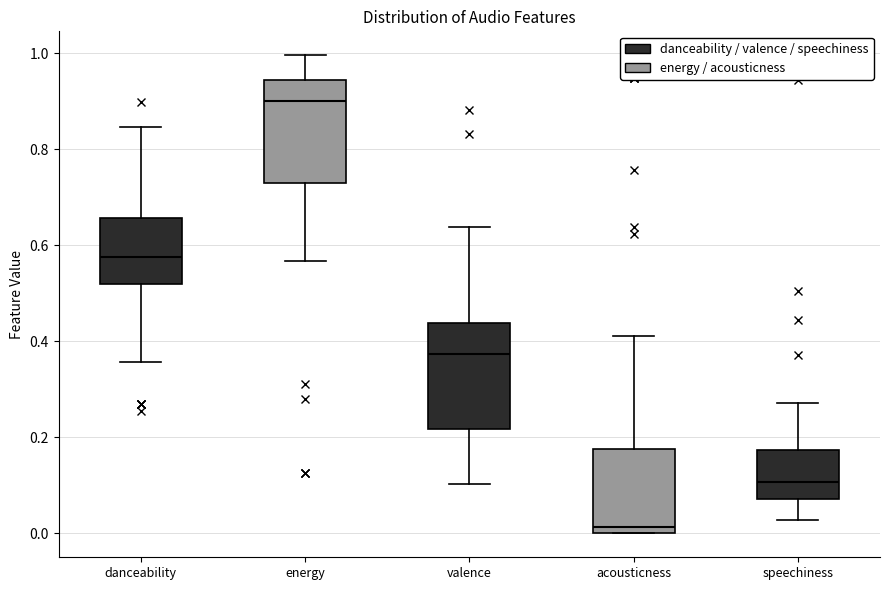

Which box has the highest median line?

energy